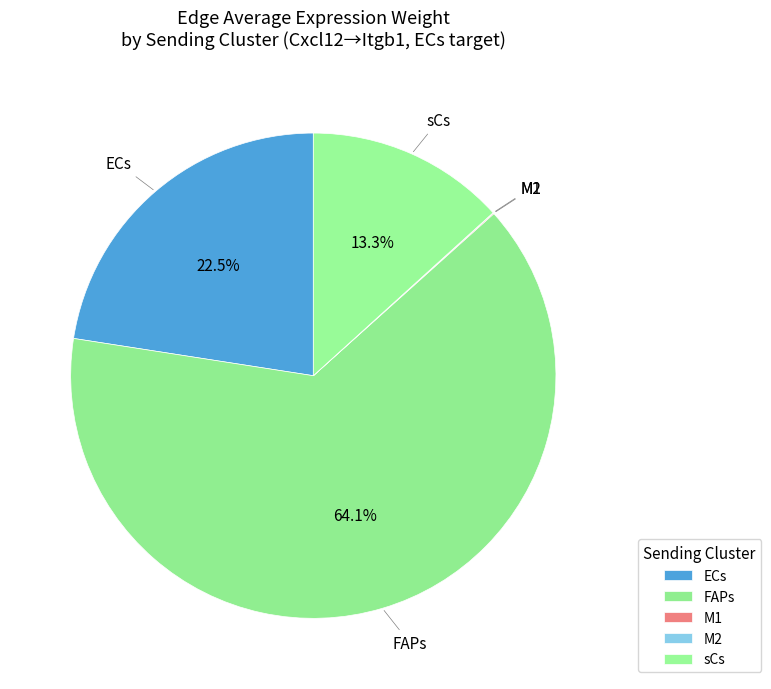

To the nearest percent, what is the average slice percentage?

20%